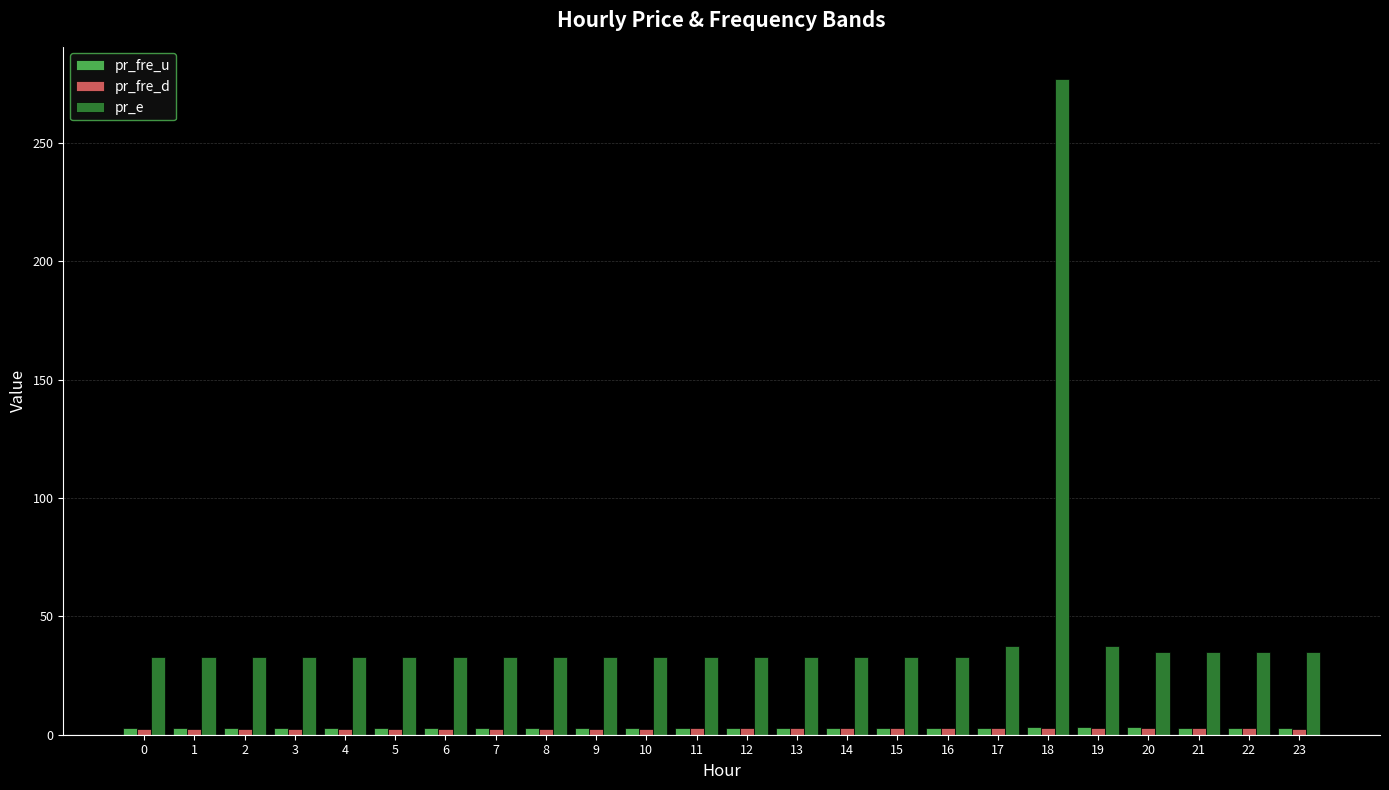

Which series has the largest total across all categories?

pr_e